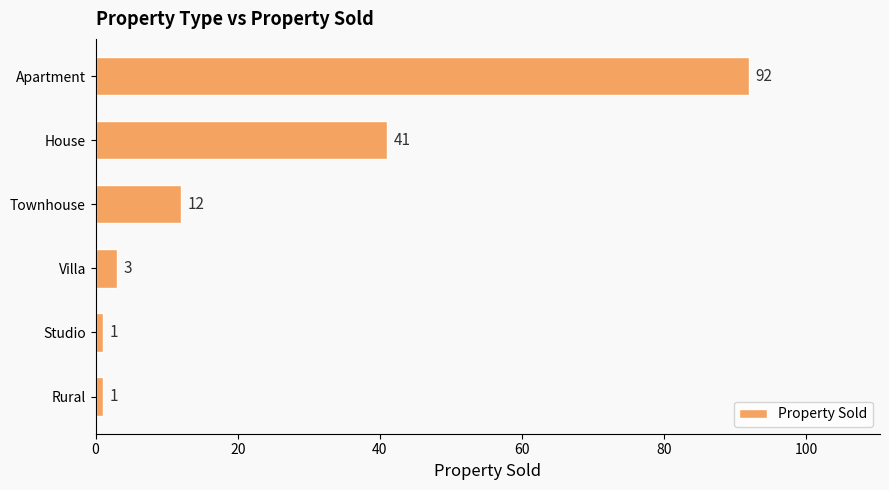

What is the maximum value shown in the chart?

92